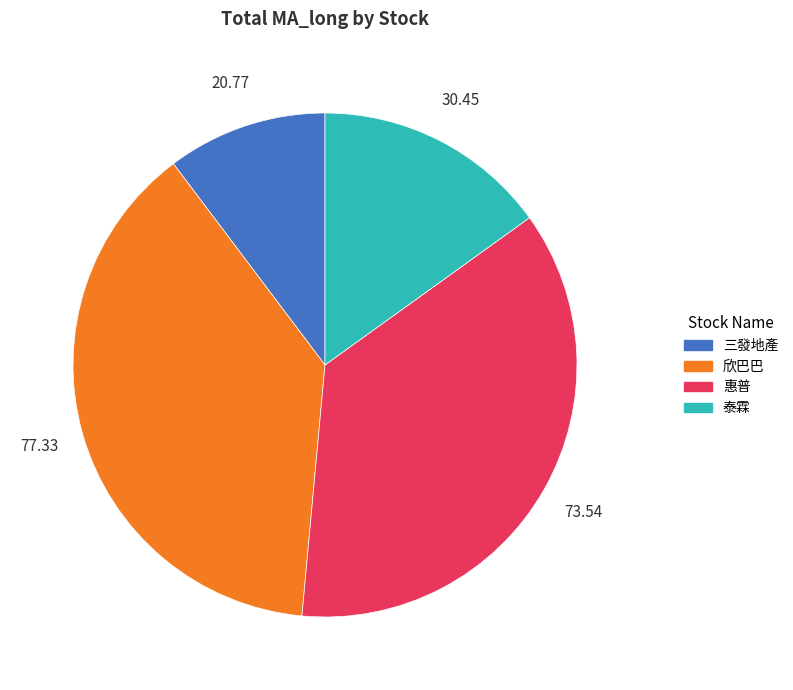

Do 惠普 and 三發地產 together represent more than half of the pie?

No